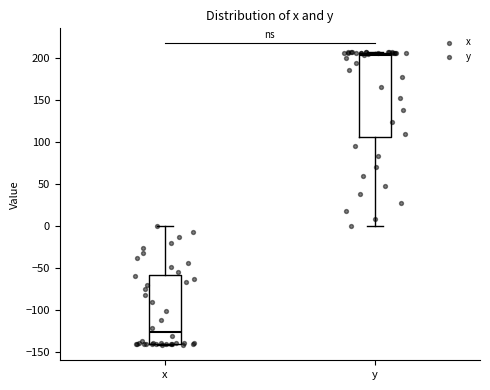

Reading left to right, transcribe this box plot: for each box, give where its median line is, the range the box spans, and where its two whiskers end, as read against the y-axis. The values are not printed on the chart, so give them approximately, as read against the axis.

x: median -125, box -140 to -60, whiskers -140 to 0
y: median 205 (just below the box's upper edge), box 105 to 205, whiskers 0 to 205